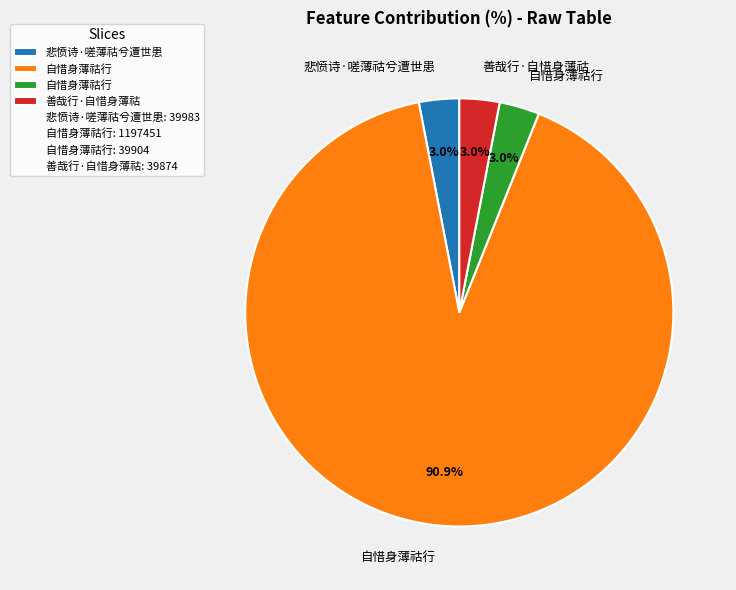

Is there any slice that represents more than half of the pie?

Yes